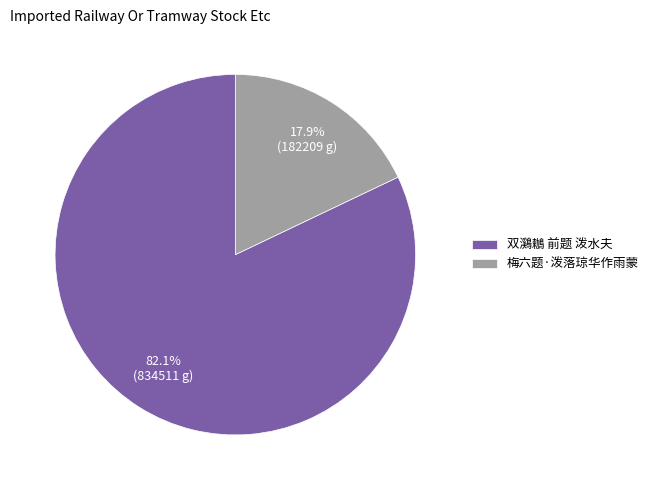

How many slices are in this pie chart?

2